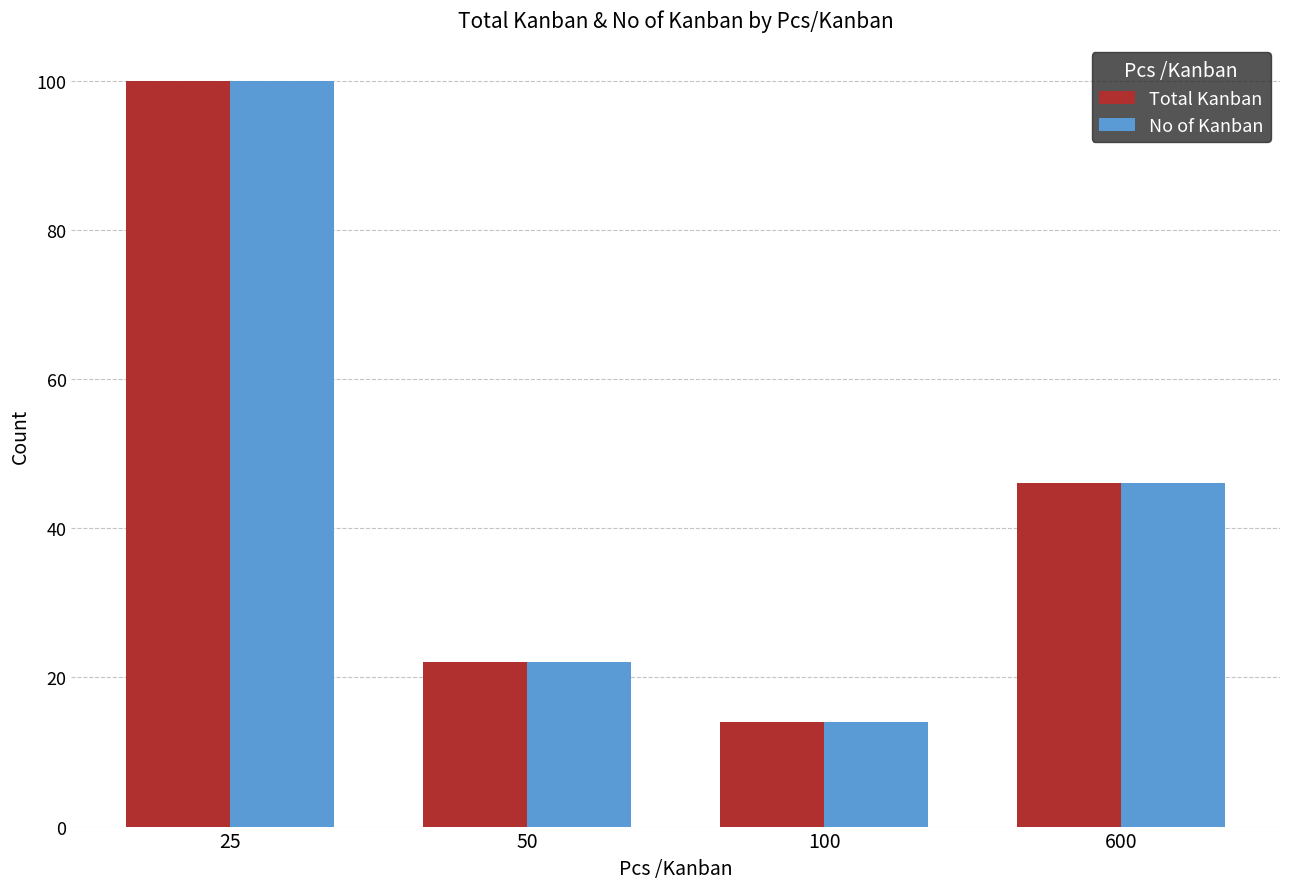

List the labels in order of Total Kanban value, largest first.

25, 600, 50, 100